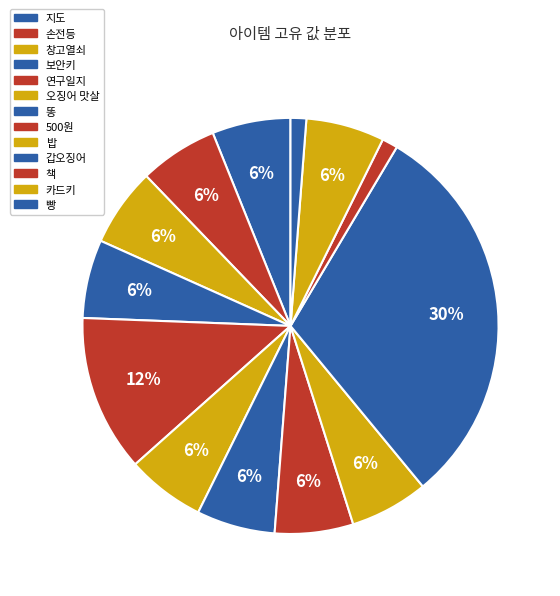

Count the number of slices in the pie.

13